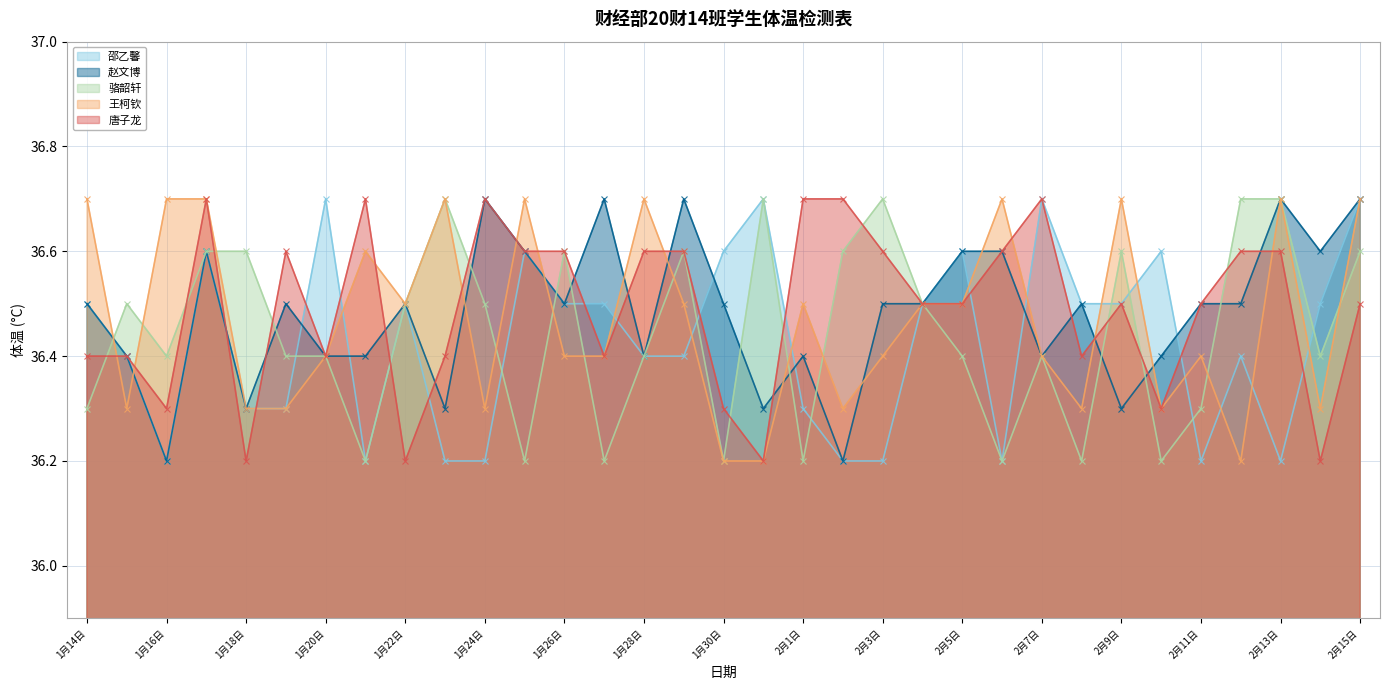

Between which two adjacent categories do 赵文博 and 王柯钦 first intersect?

1月14日 and 1月15日